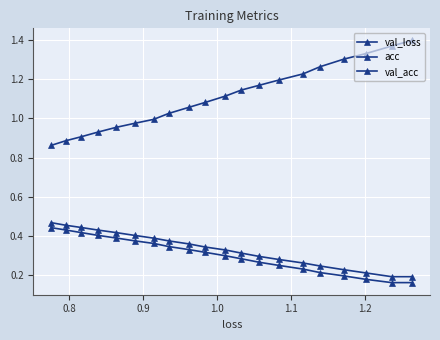

At how many categories does at least one series exceed 1?

13